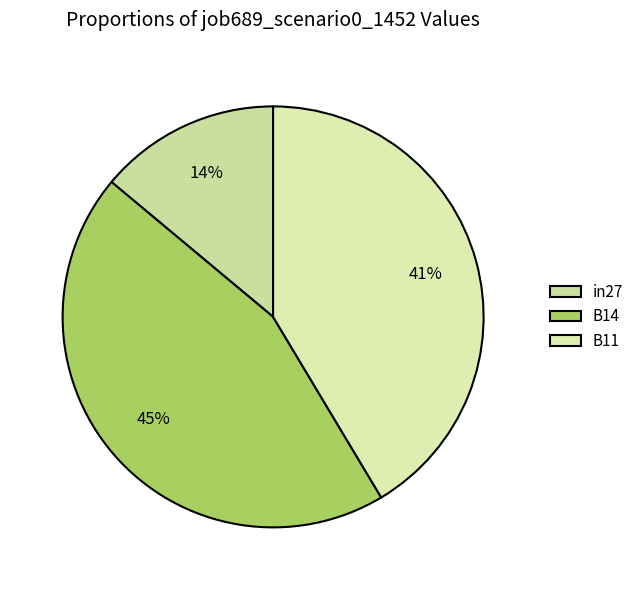

Is it true that B11 is 41% of the pie?

True